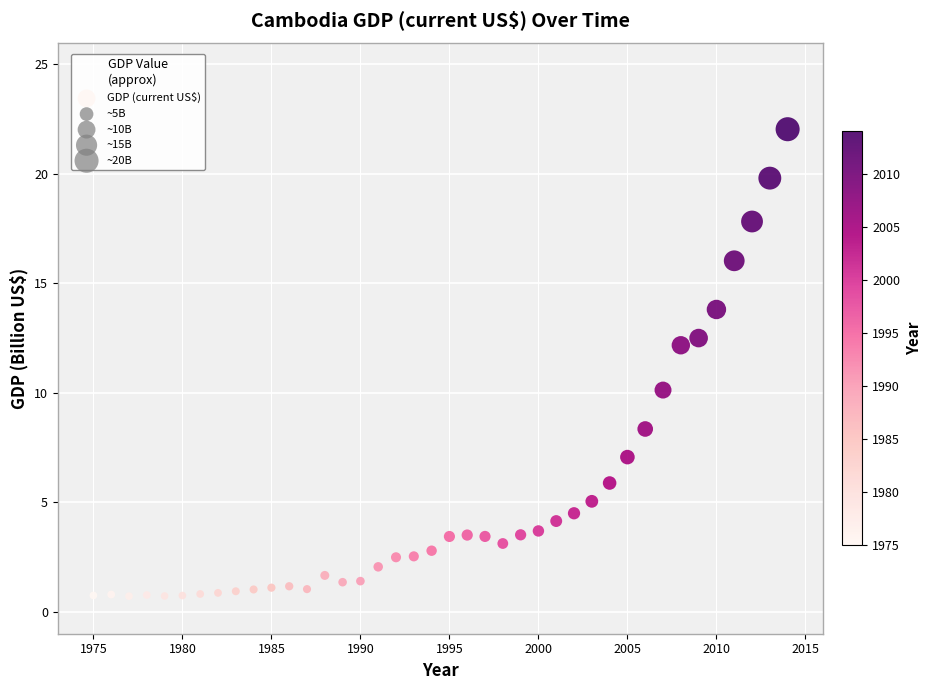

What Y value in the scatter plot is closest to 11?

10.1